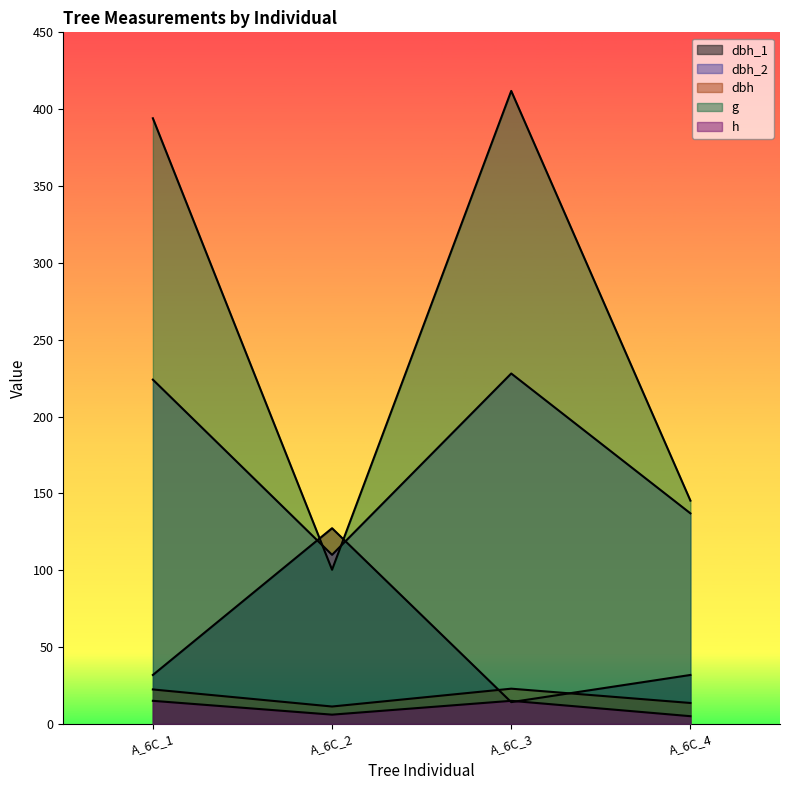

What is the difference between the dbh values at A_6C_3 and A_6C_4?

9.3